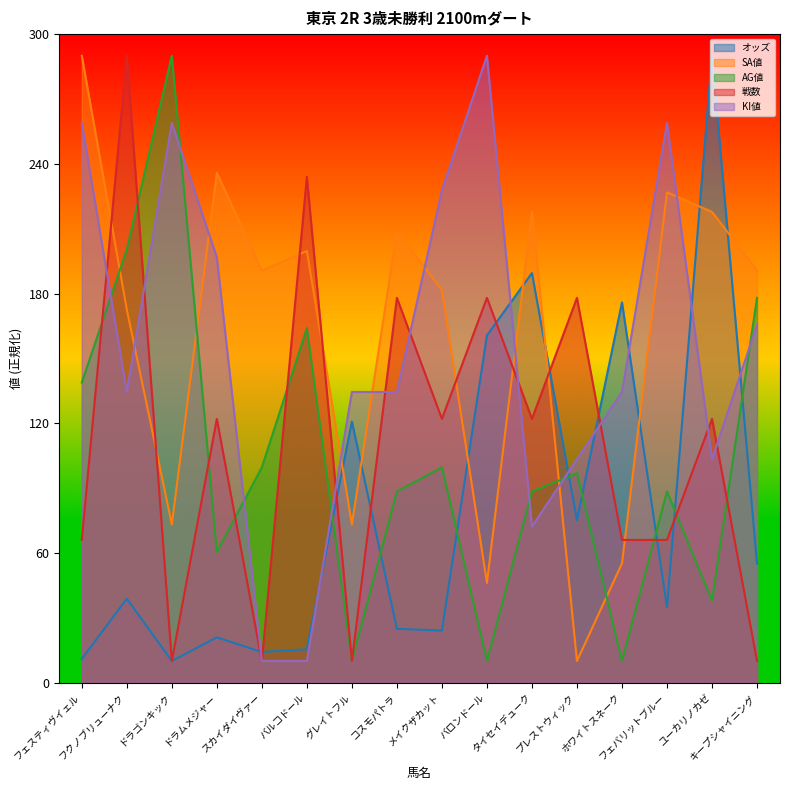

Rank the categories by KI値 value from lowest to highest.

スカイダイヴァー, バルコドール, タイセイデューク, プレストウィック, ユーカリノカゼ, フクノブリューナク, グレイトフル, コスモパトラ, ホワイトスネーク, キープシャイニング, ドラムメジャー, メイクザカット, フェスティヴイェル, ドラゴンキック, フェバリットブルー, バロンドール